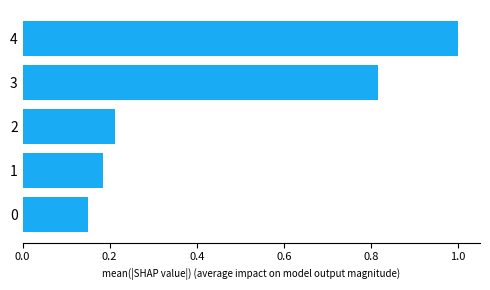

How many values are between 0 and 1?

5